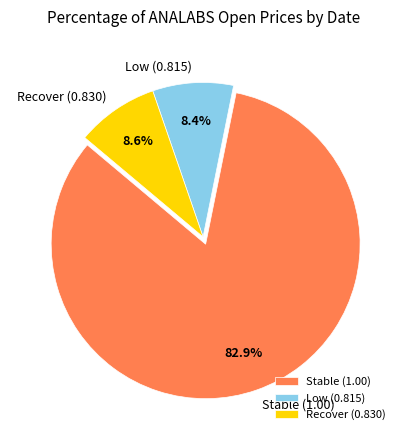

Does any single category account for the majority?

Yes